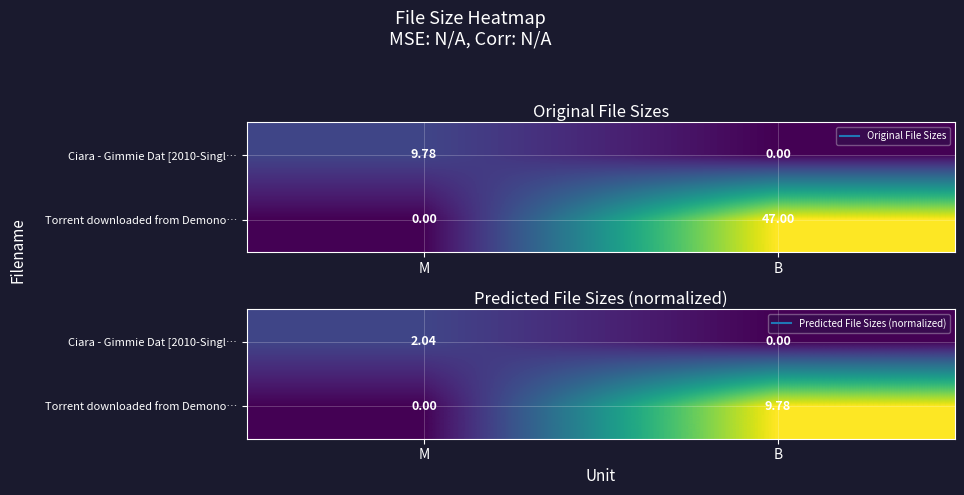

At which category does the chart reach its peak across all series?

B